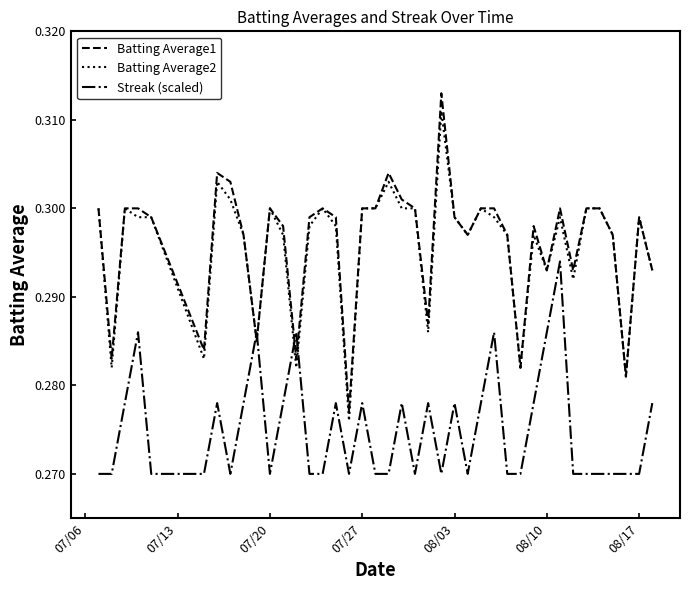

True or false: Batting Average1 and Streak (scaled) cross at least once.

True